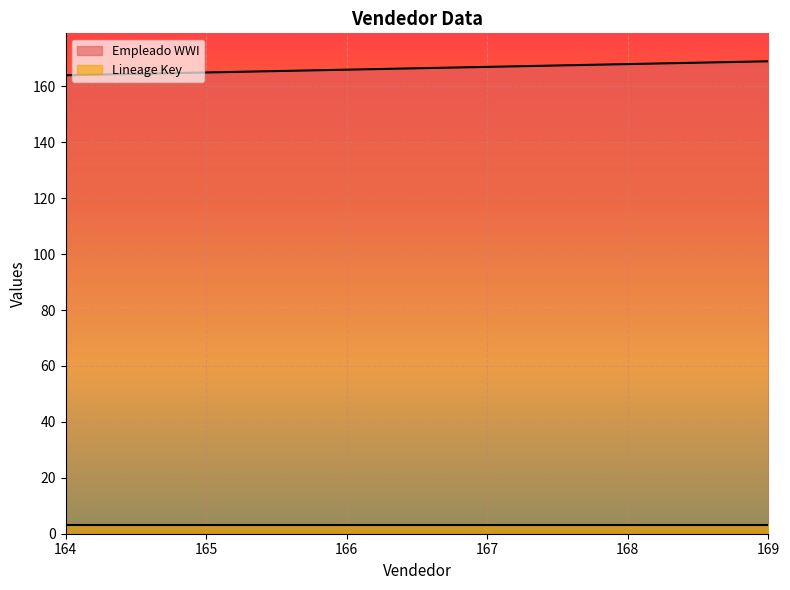

Does the chart display data point markers on the line(s)?

No